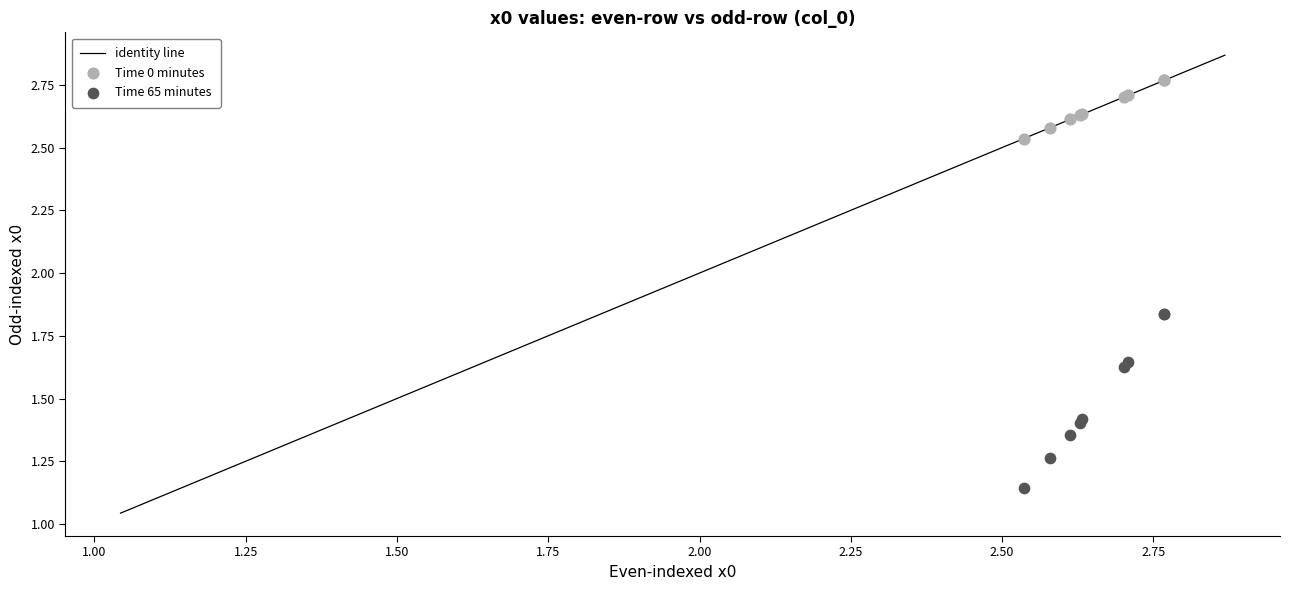

Which series contains the lowest Y value?

Time 65 minutes